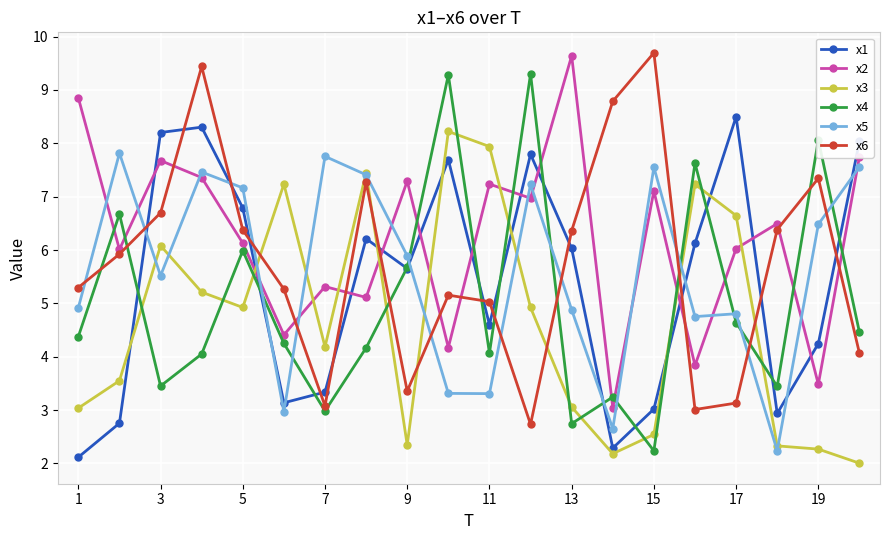

Count the number of data series in this chart.

6